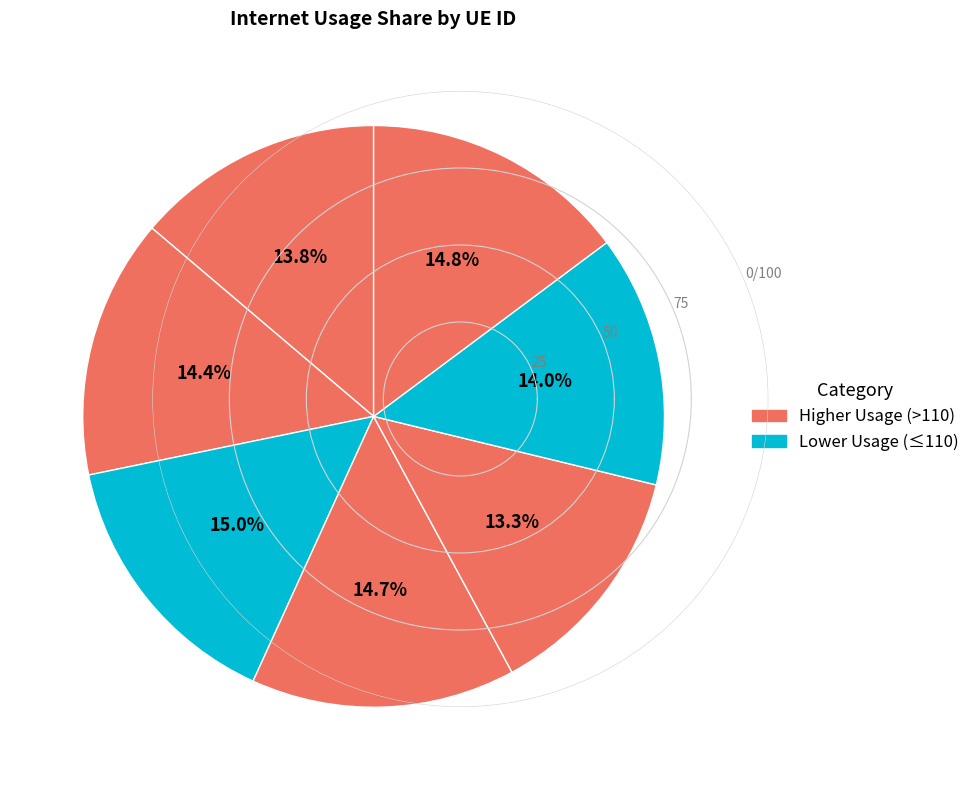

Does any single category account for the majority?

No